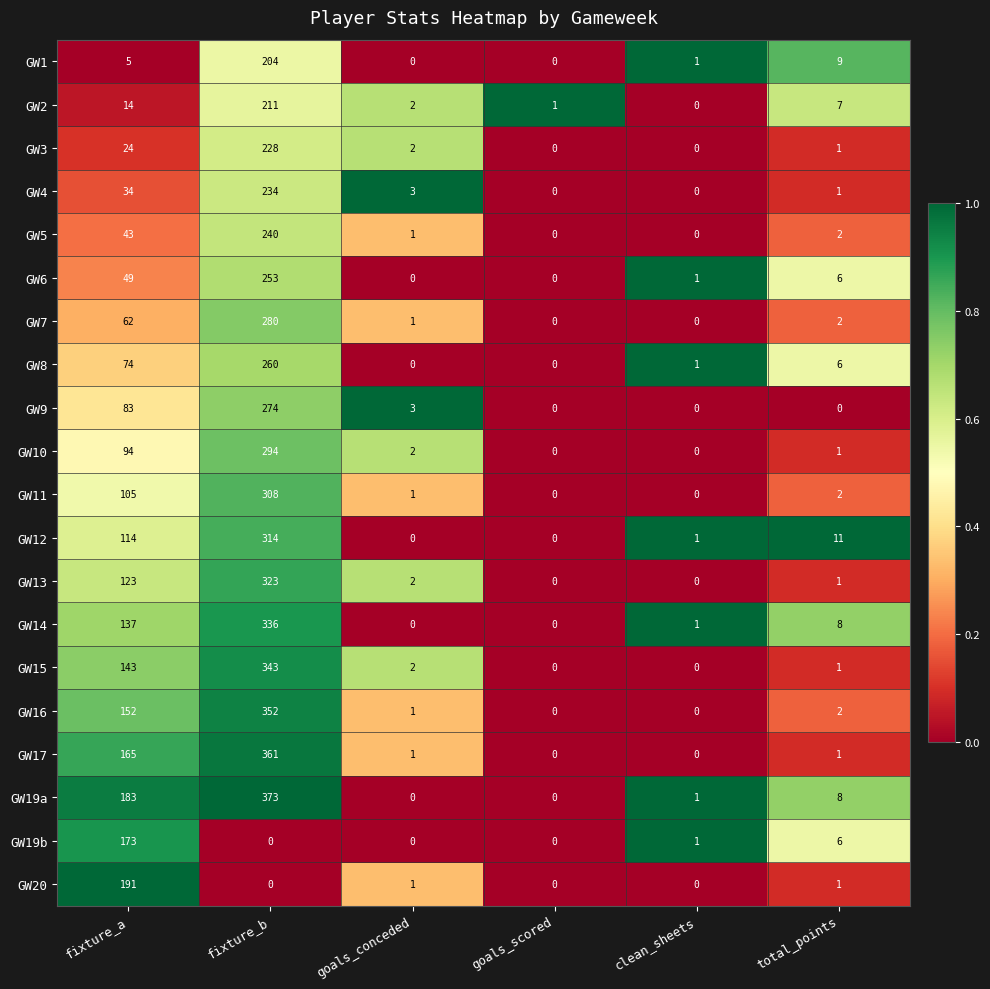

How many positive values does the GW6 series have?

4